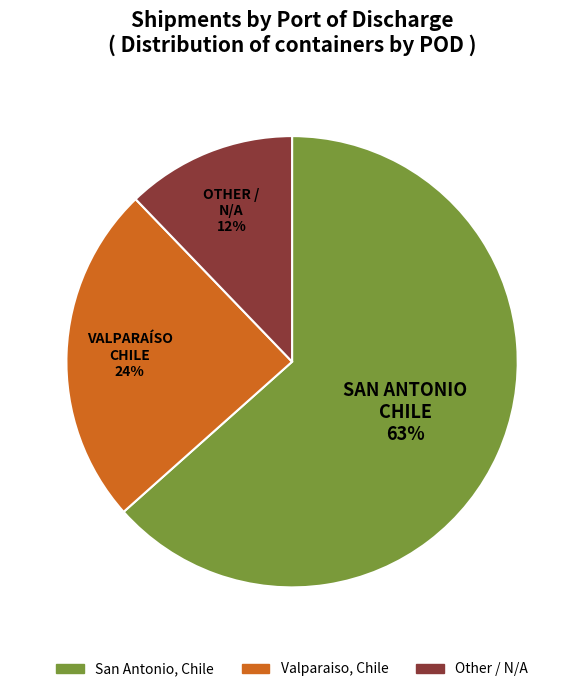

Is there a majority slice in this chart?

Yes